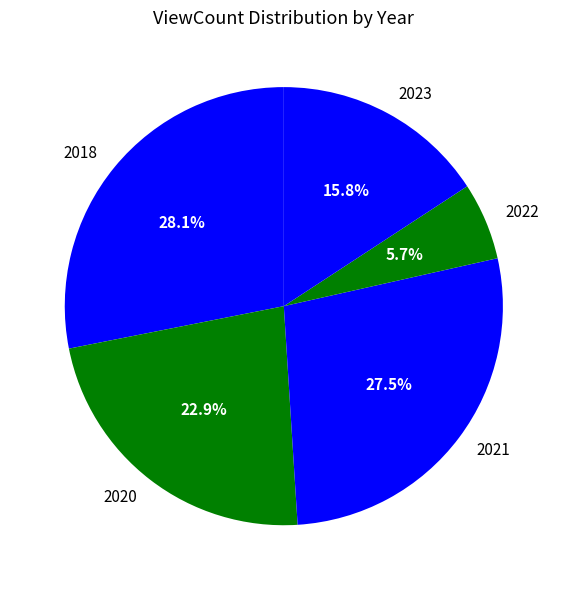

Which category has the biggest portion of the pie?

2018